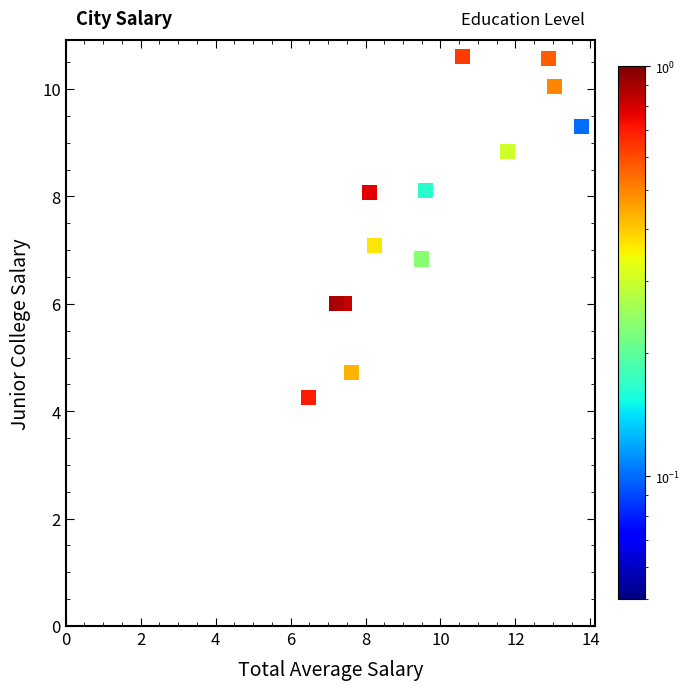

What is the range of X values (max minus min)?

7.3